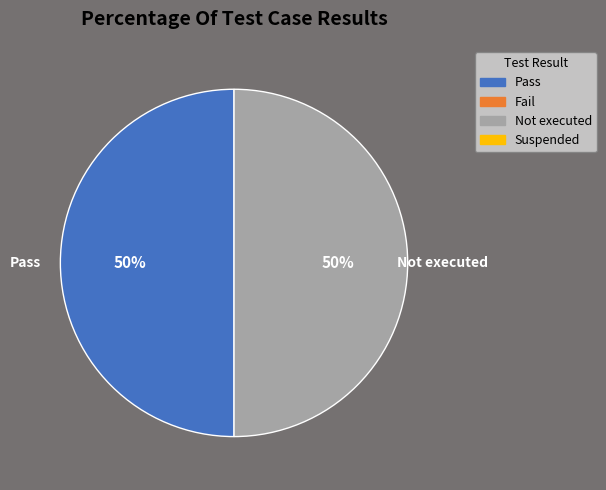

To the nearest percent, what is the average slice percentage?

50%